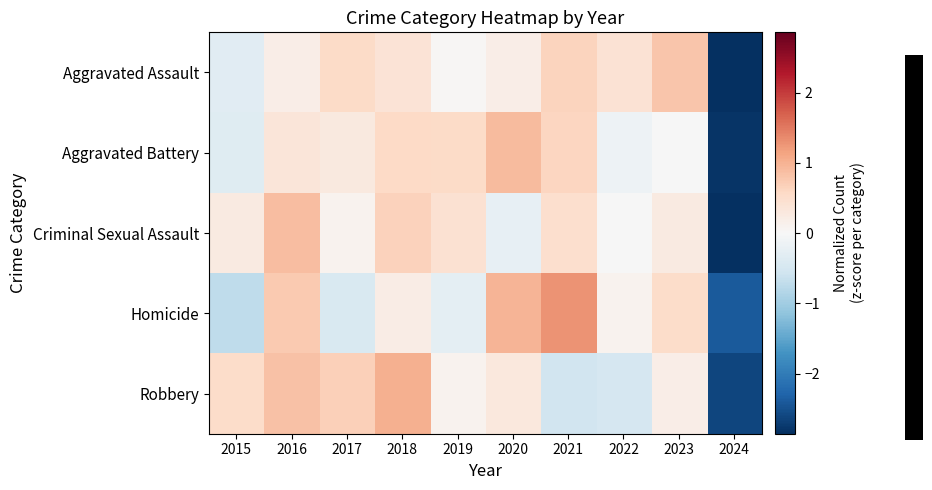

Between 2022 and 2023, which series saw the biggest shift?

Robbery